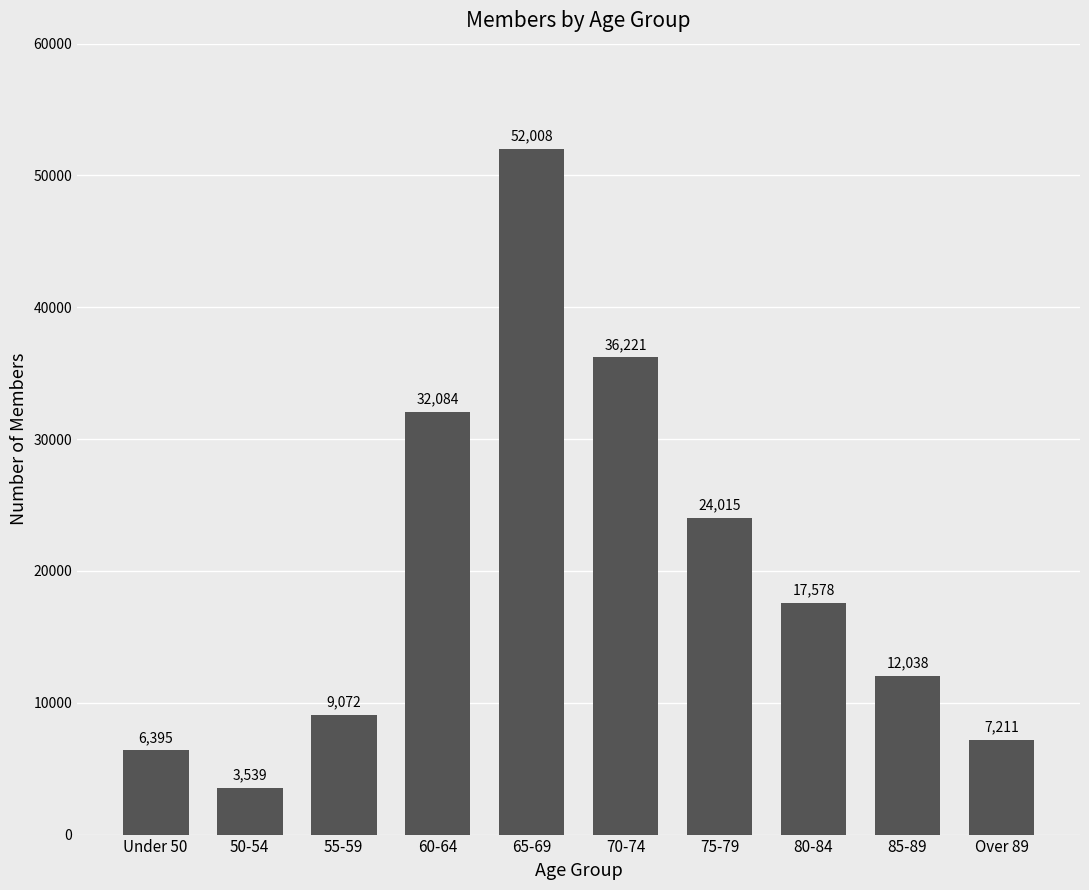

What is the difference between the maximum and minimum values?

48469